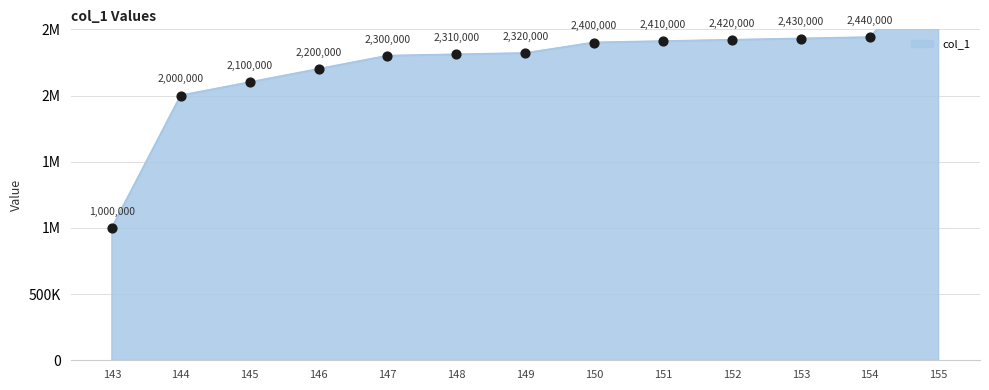

What is the change in value from 147 to 151?

+110000